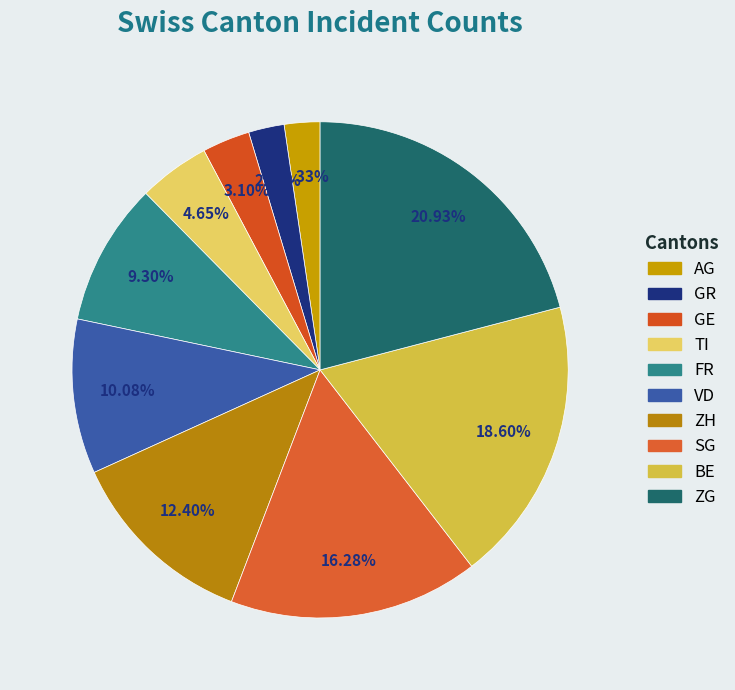

Is it true that GR is 9% of the pie?

False